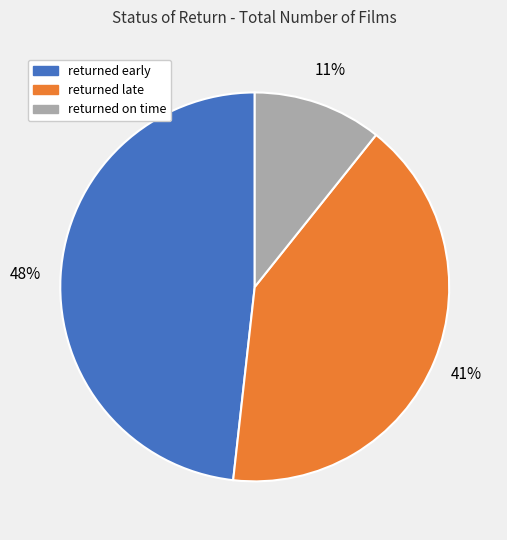

To the nearest percent, what is the difference between the returned early and returned late slice percentages?

7%